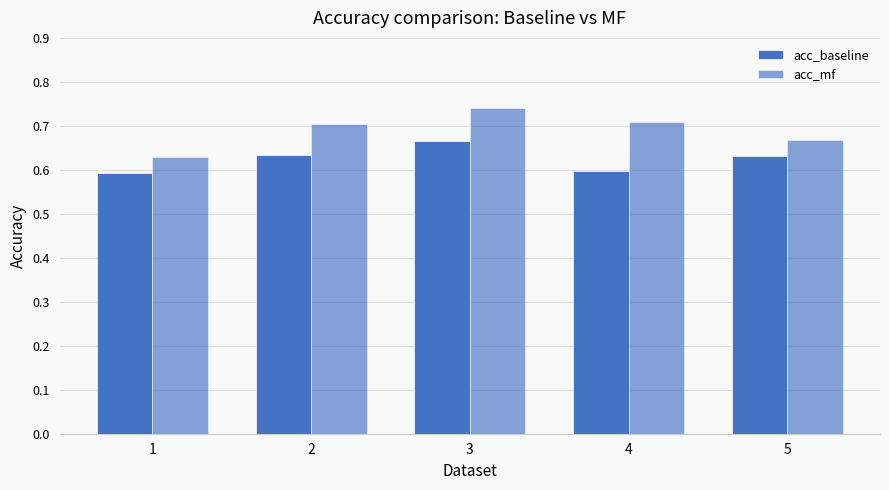

The acc_baseline series shows 0.2 at 5. True or false?

False